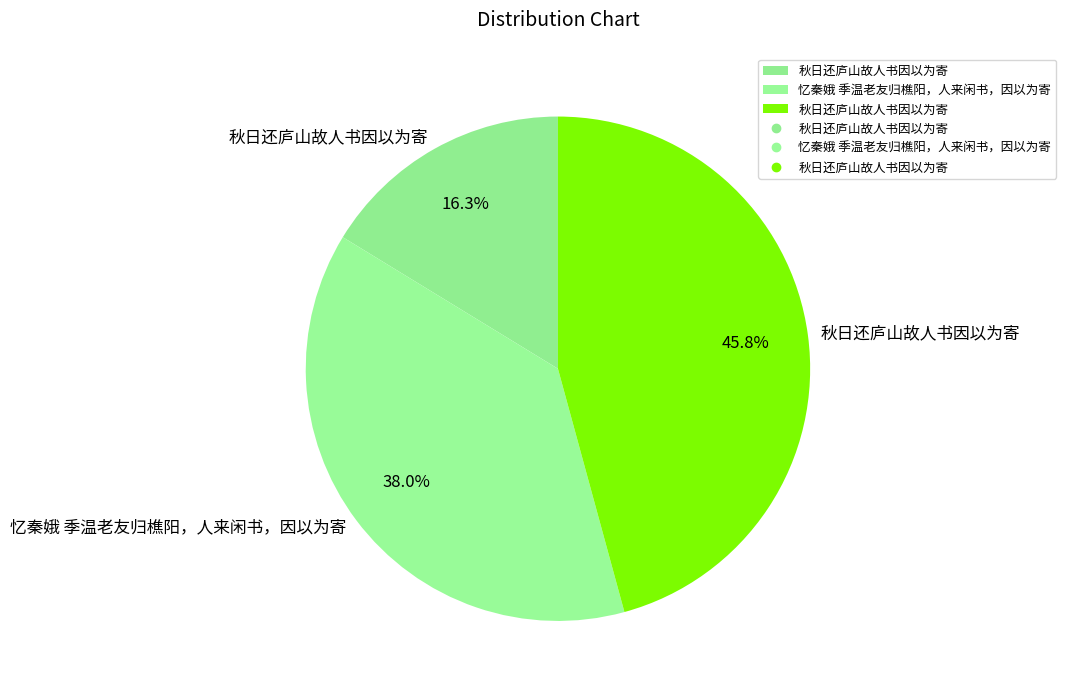

How many slices are in this pie chart?

3